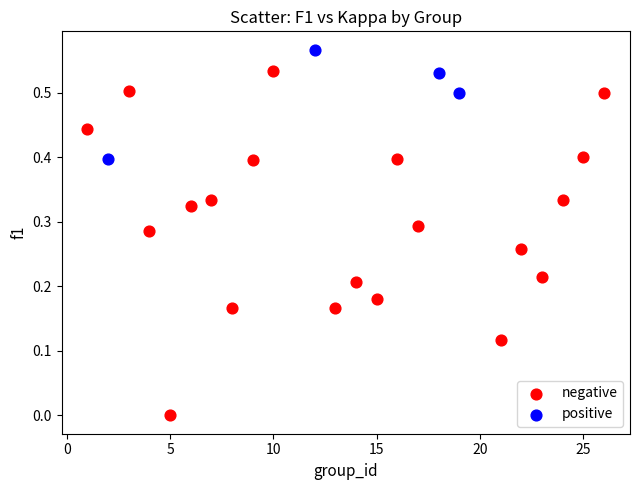

Which series contains the highest Y value?

positive